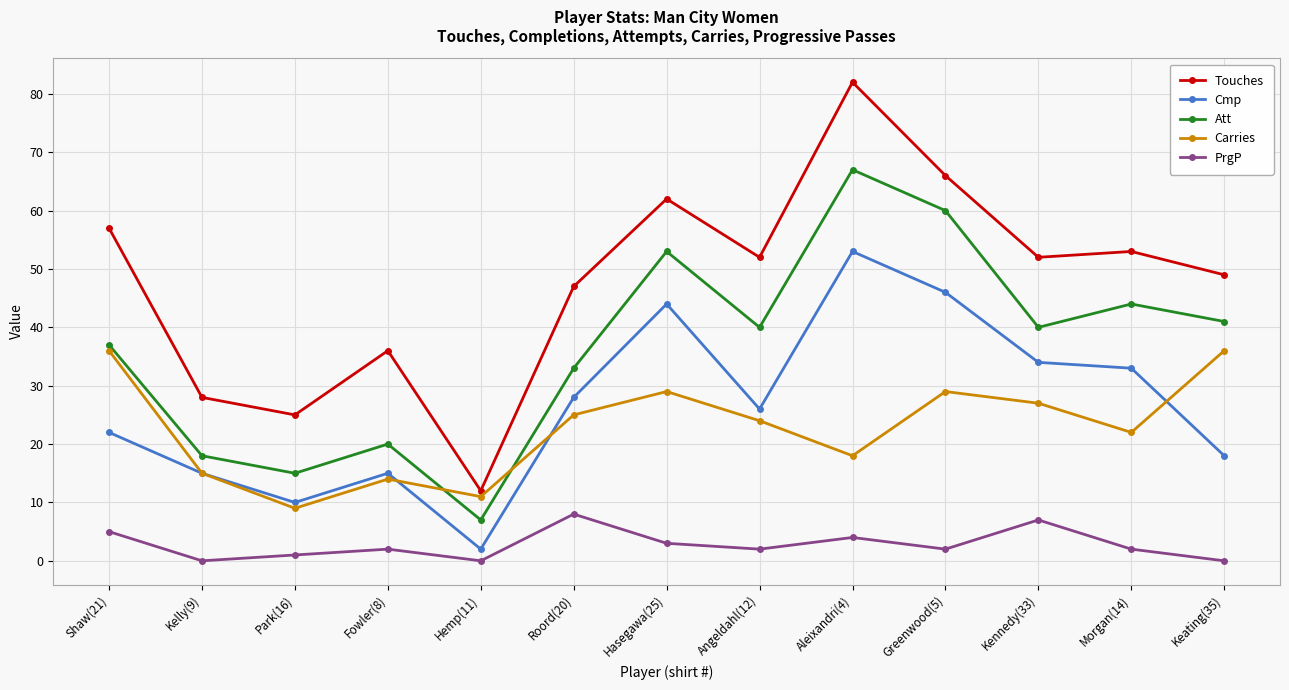

The value of Att at Greenwood(5) is 60. True or false?

True